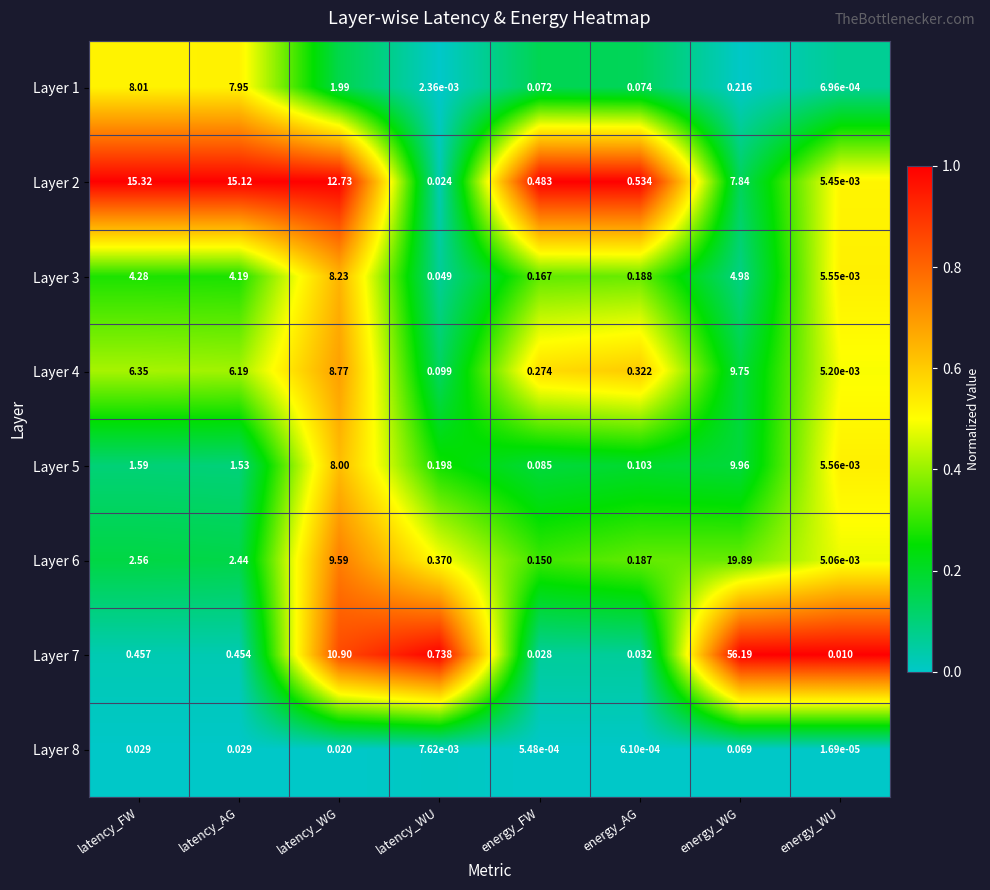

List the labels in order of Layer 2 value, smallest first.

energy_WU, latency_WU, energy_FW, energy_AG, energy_WG, latency_WG, latency_AG, latency_FW